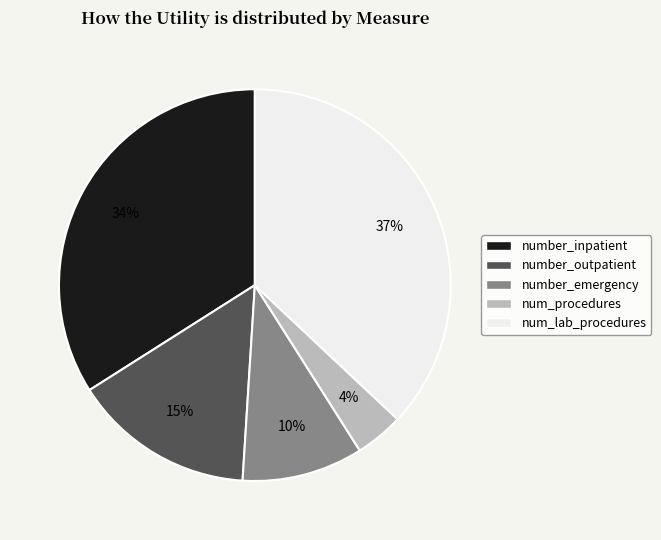

To the nearest percent, what percentage of the pie is number_inpatient?

34%